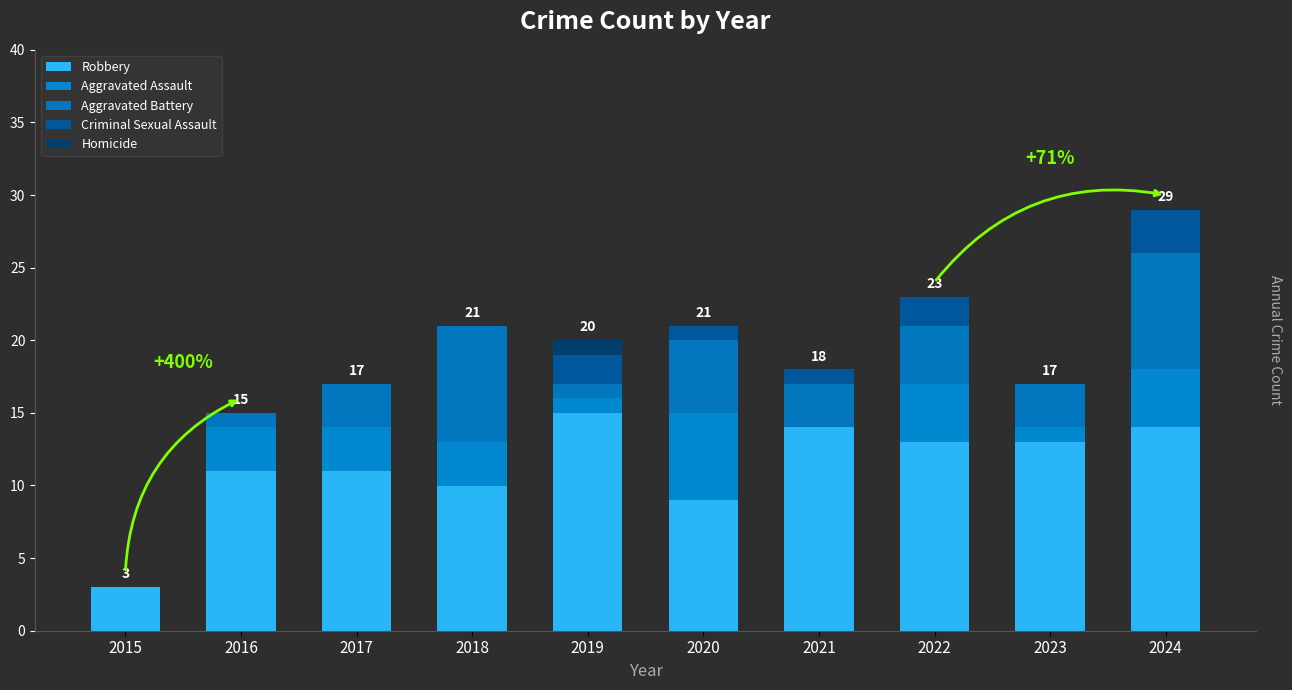

Which category has the highest value in the Robbery series?

2019